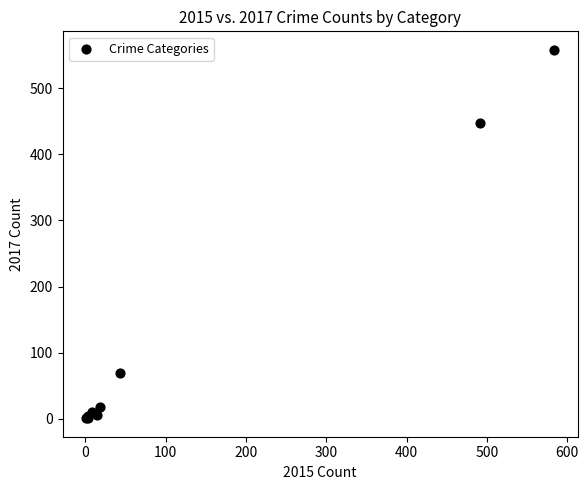

What Y value in the scatter plot is closest to 279?

447